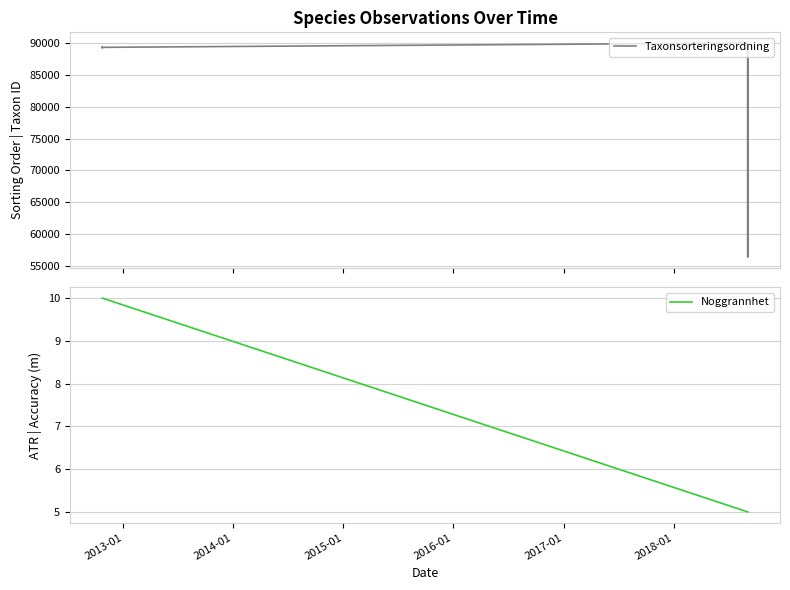

What is the greatest value displayed?

90074